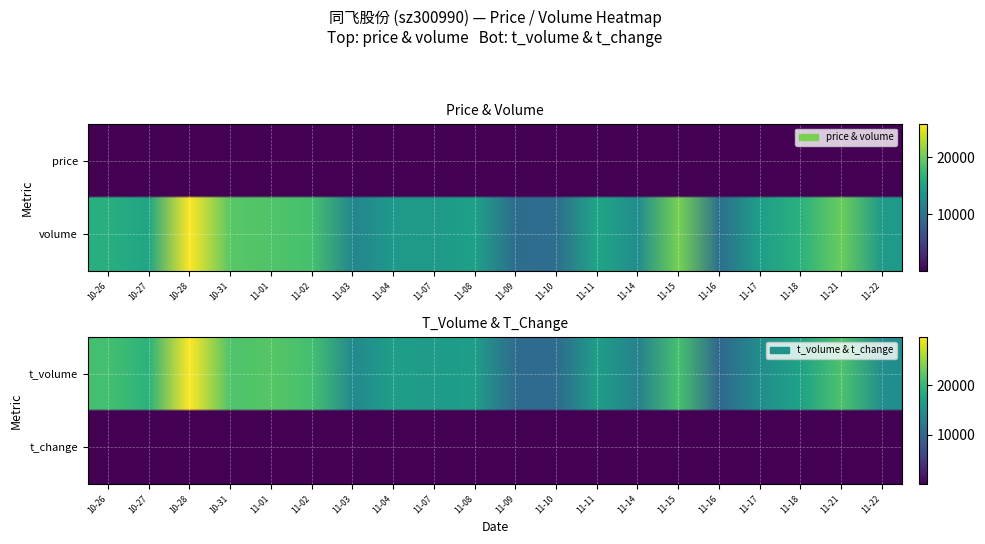

How many values in the volume series exceed 15206?

9